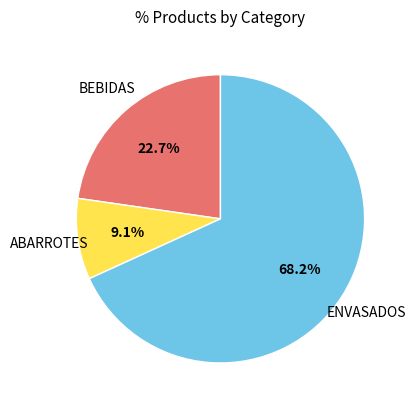

To the nearest percent, what percentage of the pie is ENVASADOS?

68%